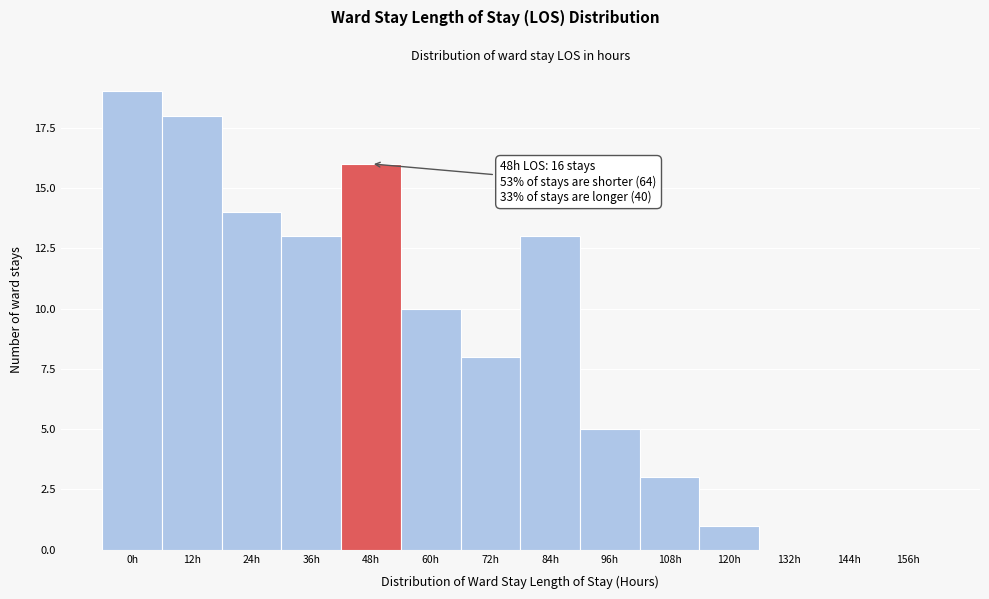

Reading left to right, what are all the values shown in this chart?

0h=19	12h=18	24h=14	36h=13	48h=16	60h=10	72h=8	84h=13	96h=5	108h=3	120h=1	132h=0	144h=0	156h=0